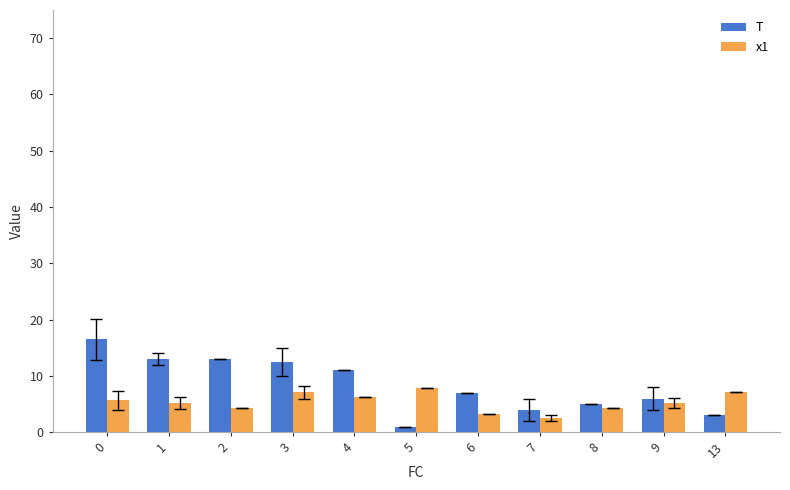

What is the sum of all T values?

92.0